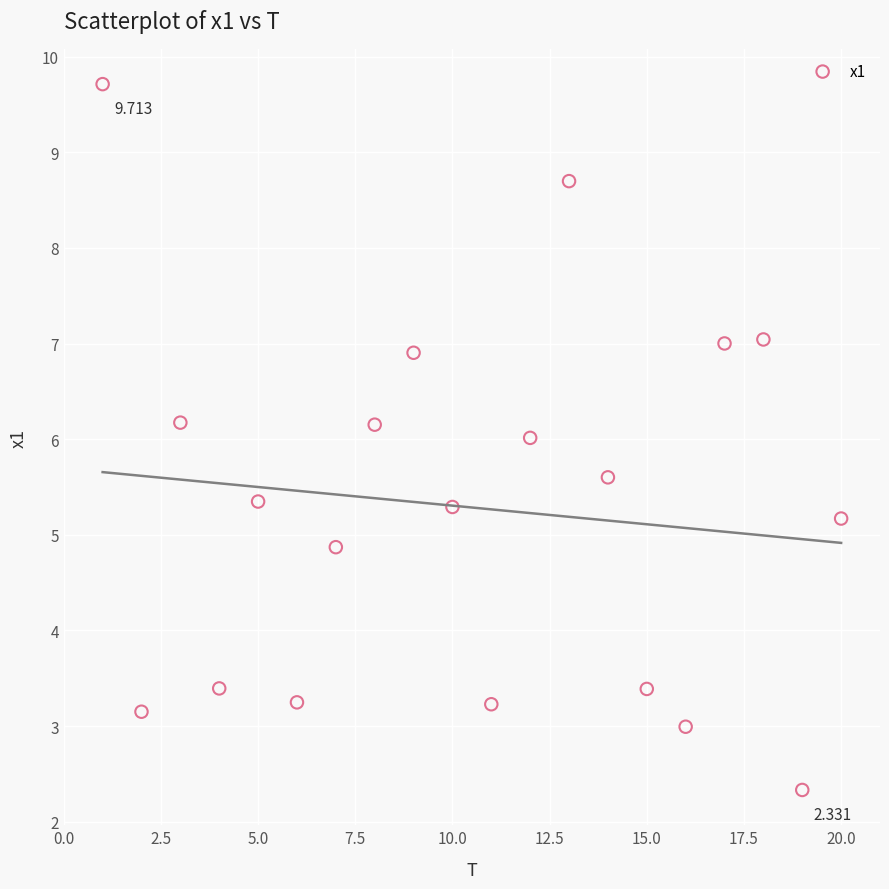

Count the number of points in this scatter plot.

20